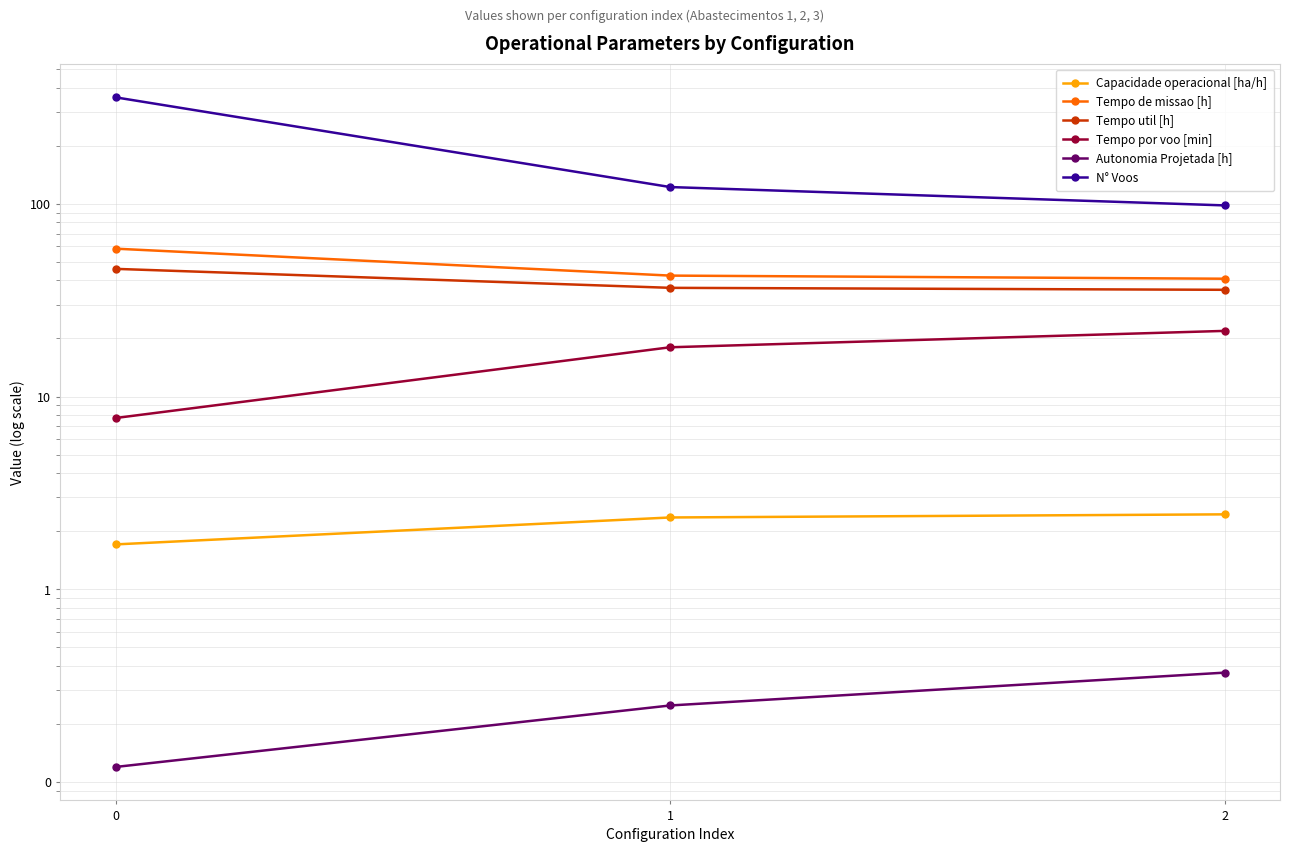

What is the value of the Tempo util [h] point at the 3rd from the left?

35.8